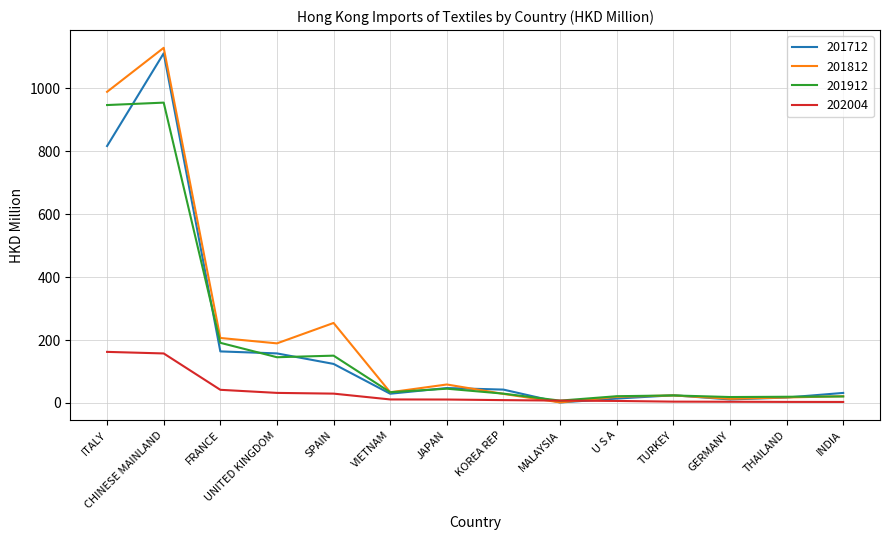

What is the total value across all series at CHINESE MAINLAND?

3353.3